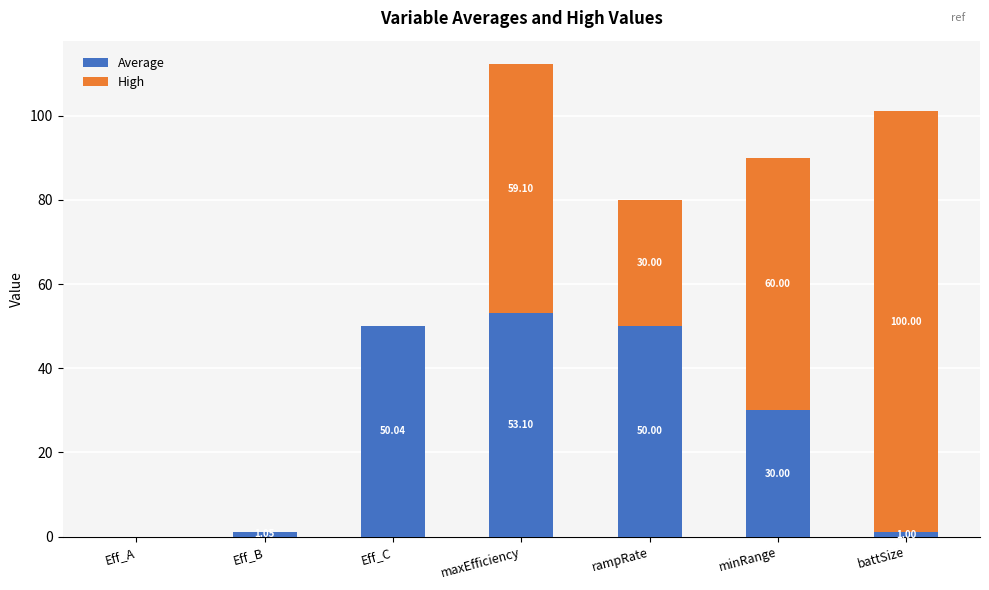

True or false: High has a value of 38.0 at Eff_A.

False